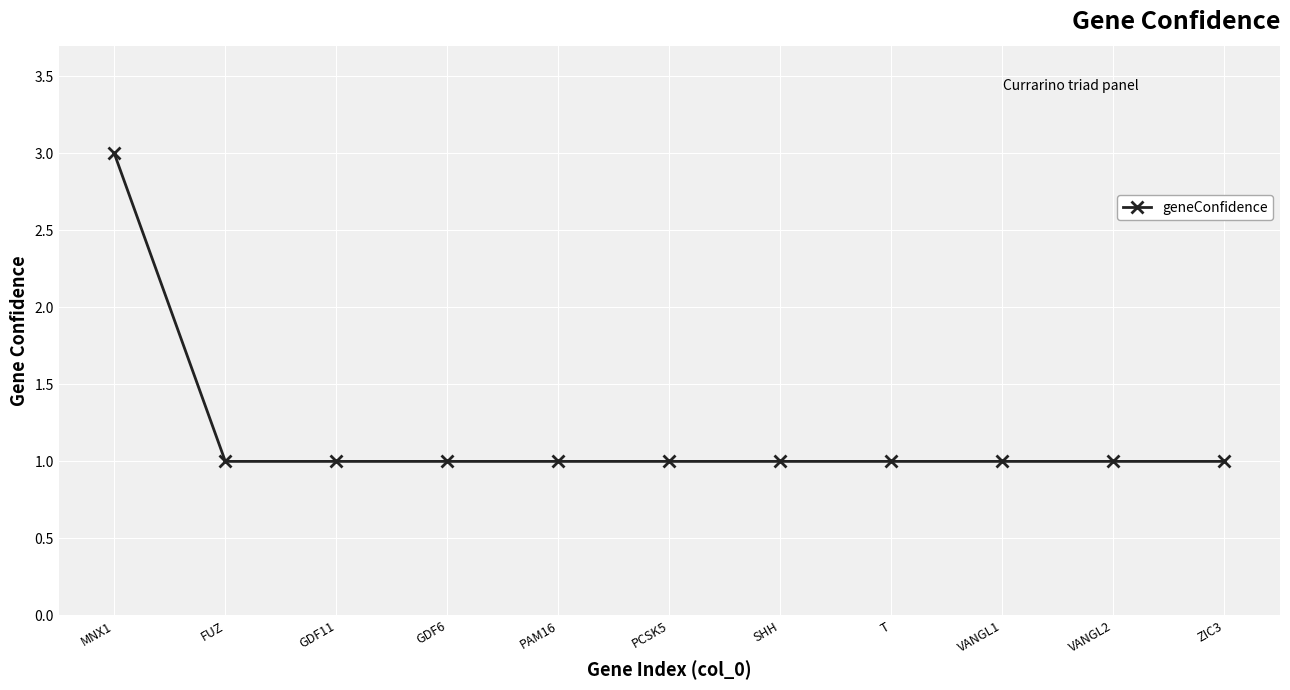

What is the label of the 3rd point from the right?

VANGL1